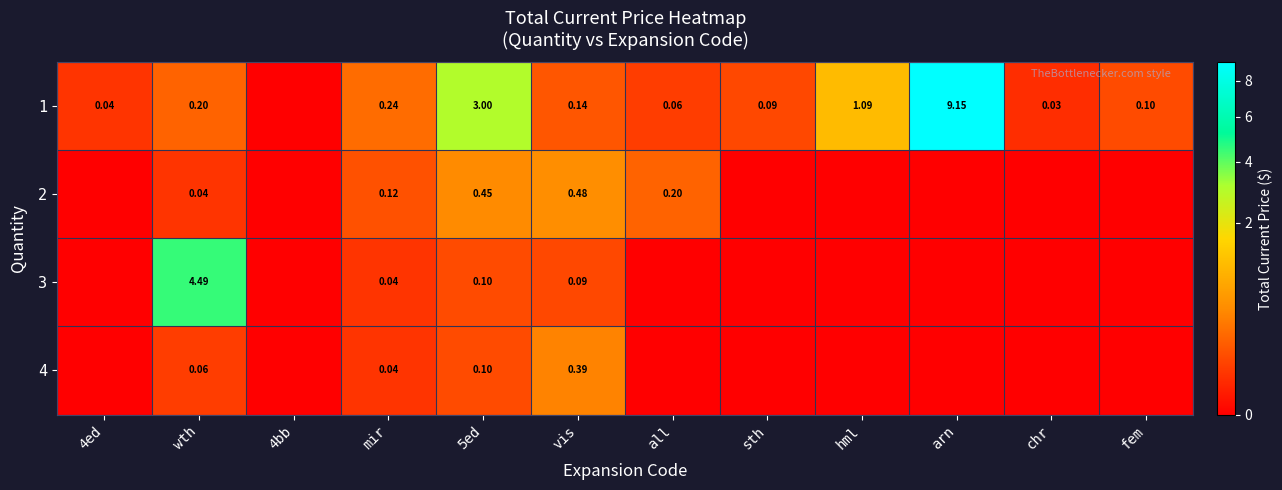

True or false: 2 has a value of 0.0 at hml.

True